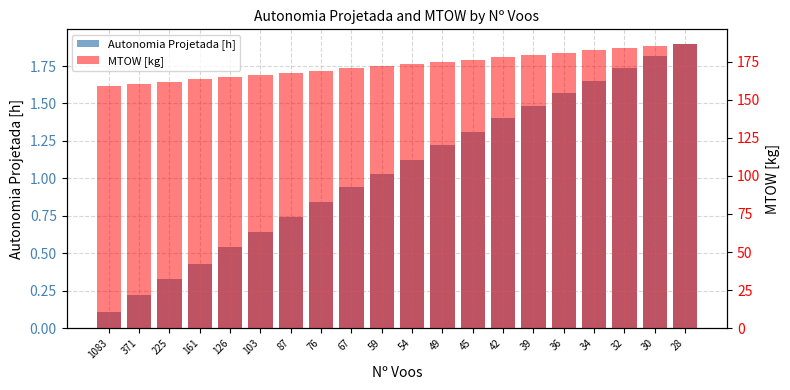

At which category is the sum across all series the highest?

28